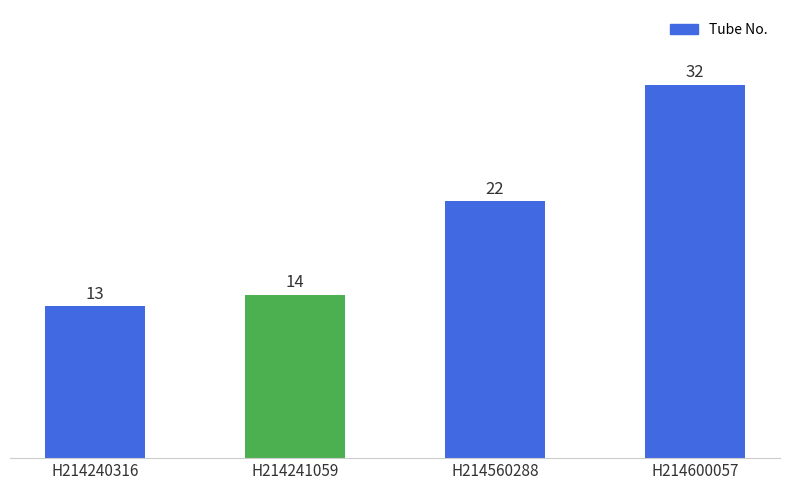

What is the value of the 2nd bar from the left?

14